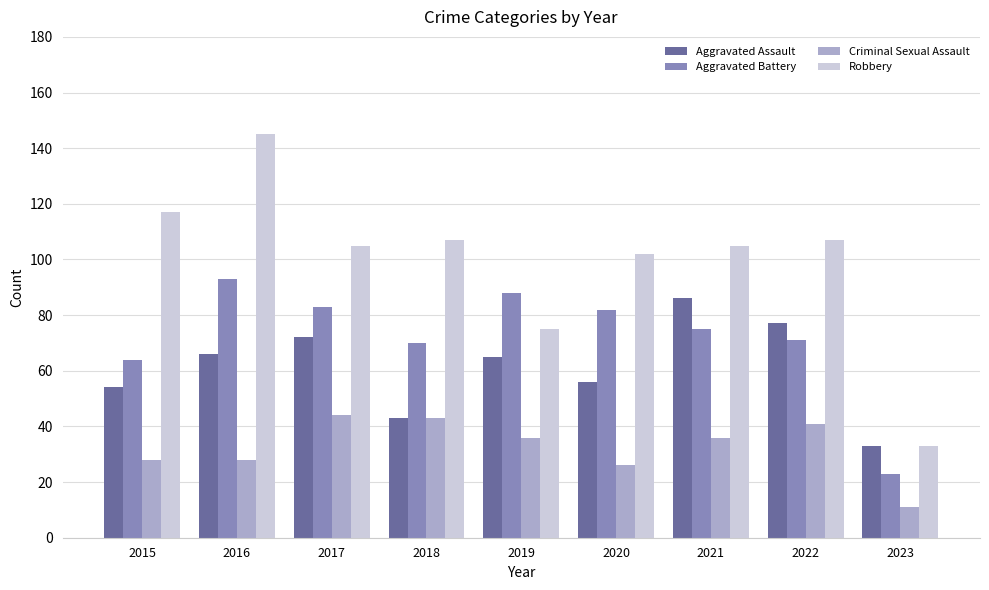

At which category is the sum across all series the highest?

2016